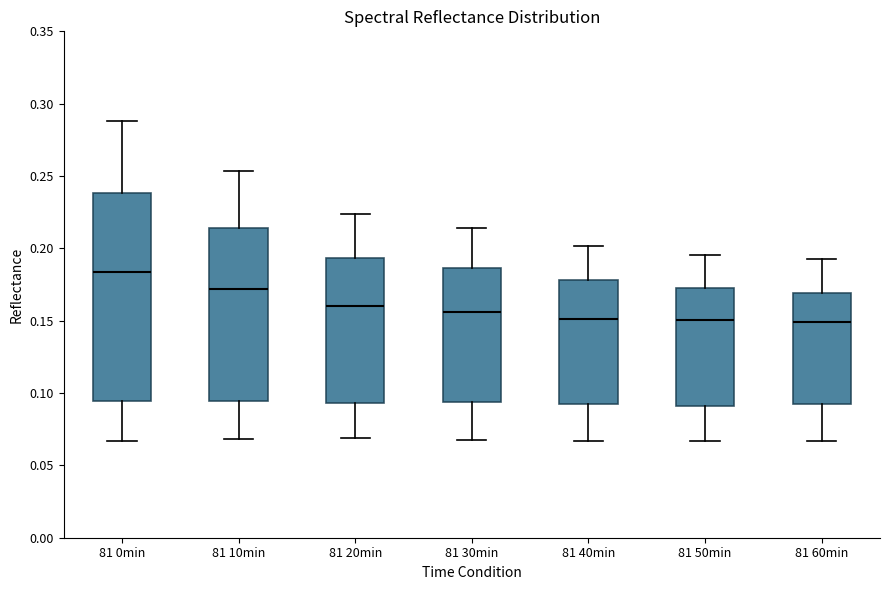

Reading left to right, transcribe this box plot: for each box, give where its median line is, the range the box spans, and where its two whiskers end, as read against the y-axis. The values are not printed on the chart, so give them approximately, as read against the axis.

81 0min: median 0.185, box 0.095 to 0.240, whiskers 0.065 to 0.290
81 10min: median 0.170, box 0.095 to 0.215, whiskers 0.070 to 0.255
81 20min: median 0.160, box 0.095 to 0.195, whiskers 0.070 to 0.225
81 30min: median 0.155, box 0.095 to 0.185, whiskers 0.065 to 0.215
81 40min: median 0.150, box 0.095 to 0.180, whiskers 0.065 to 0.200
81 50min: median 0.150, box 0.090 to 0.175, whiskers 0.065 to 0.195
81 60min: median 0.150, box 0.095 to 0.170, whiskers 0.065 to 0.190